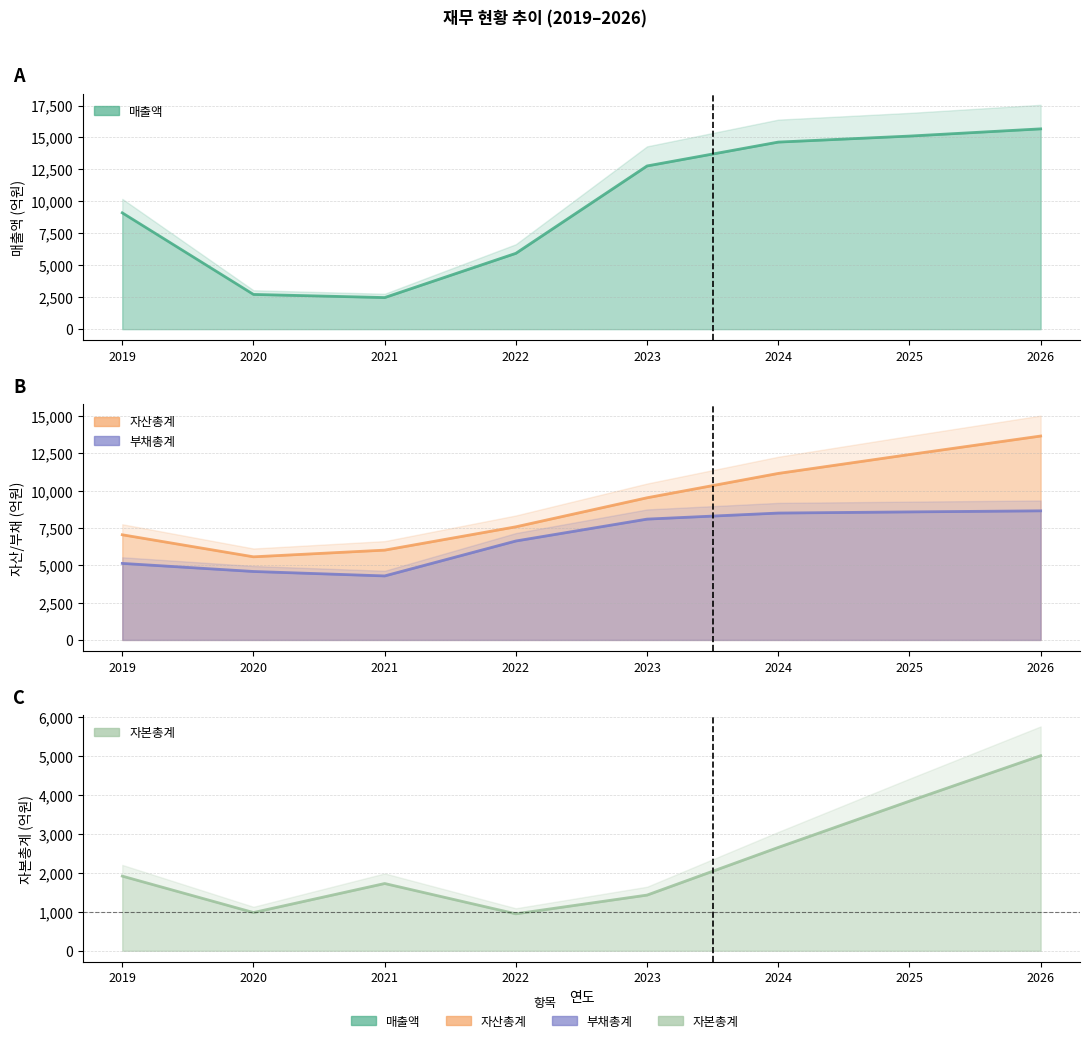

Is it true that 자본총계 equals 1060 at 2021?

False